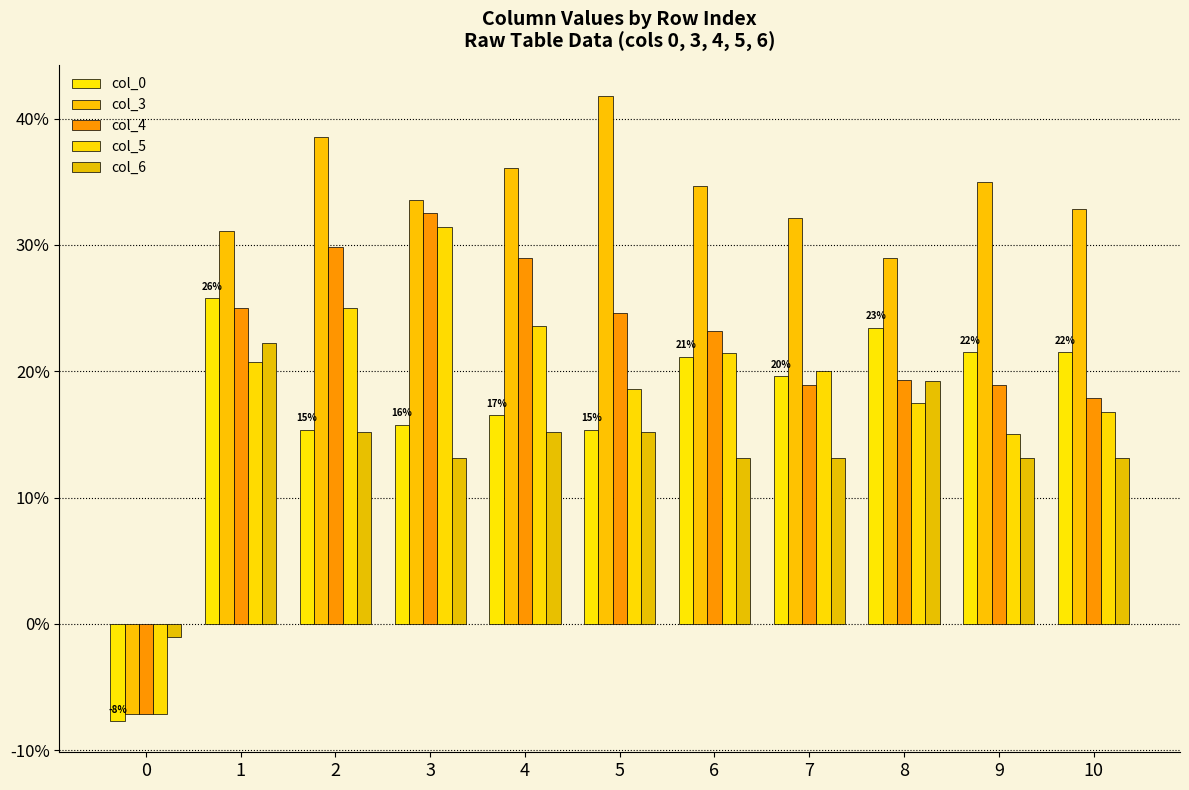

What is the sum of the col_6 values at 5 and 10?

0.3